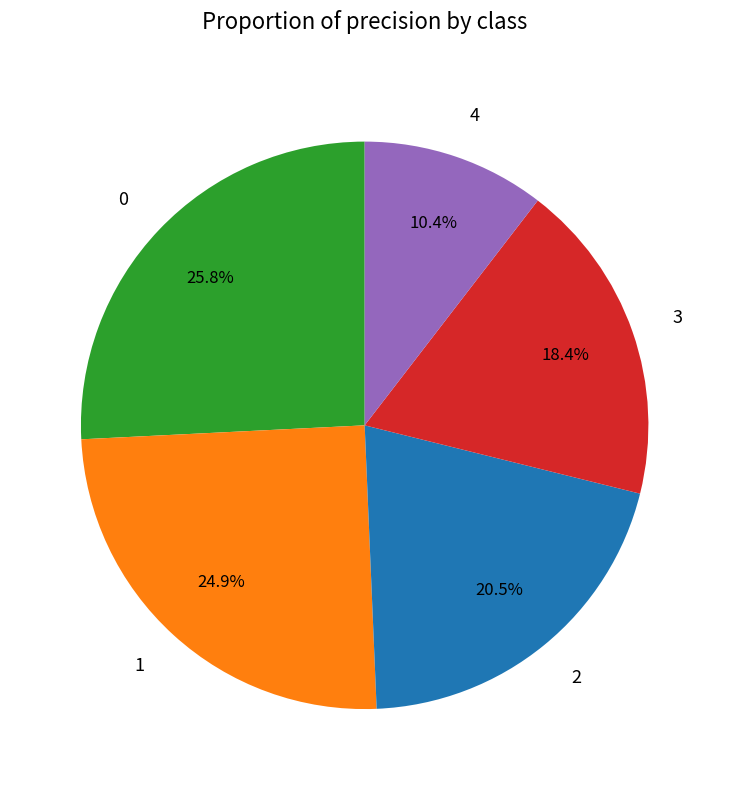

Rank the categories by value from highest to lowest.

0, 1, 2, 3, 4